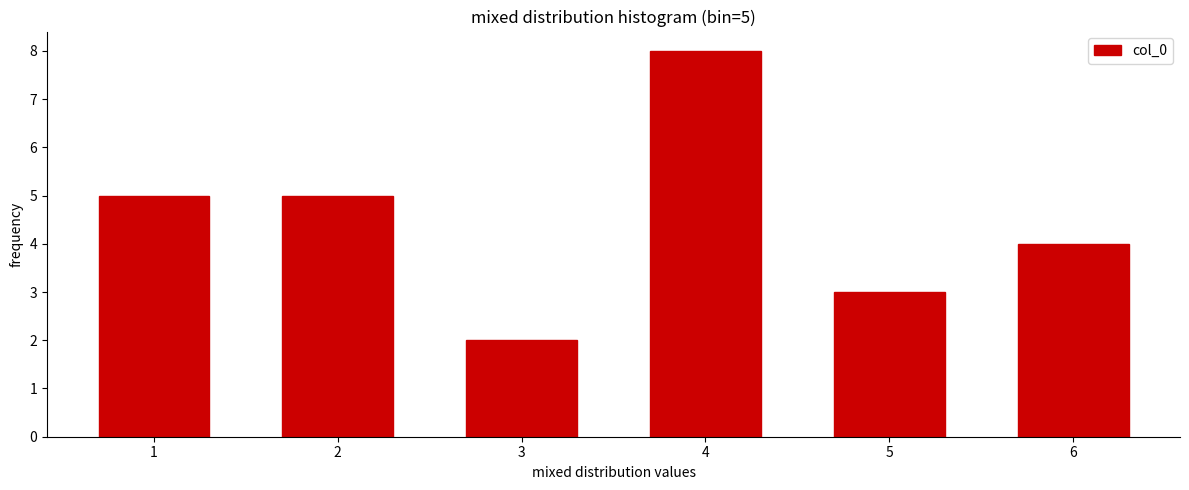

Over which range of the x-axis is the bar tallest?

3.5 to 4.5